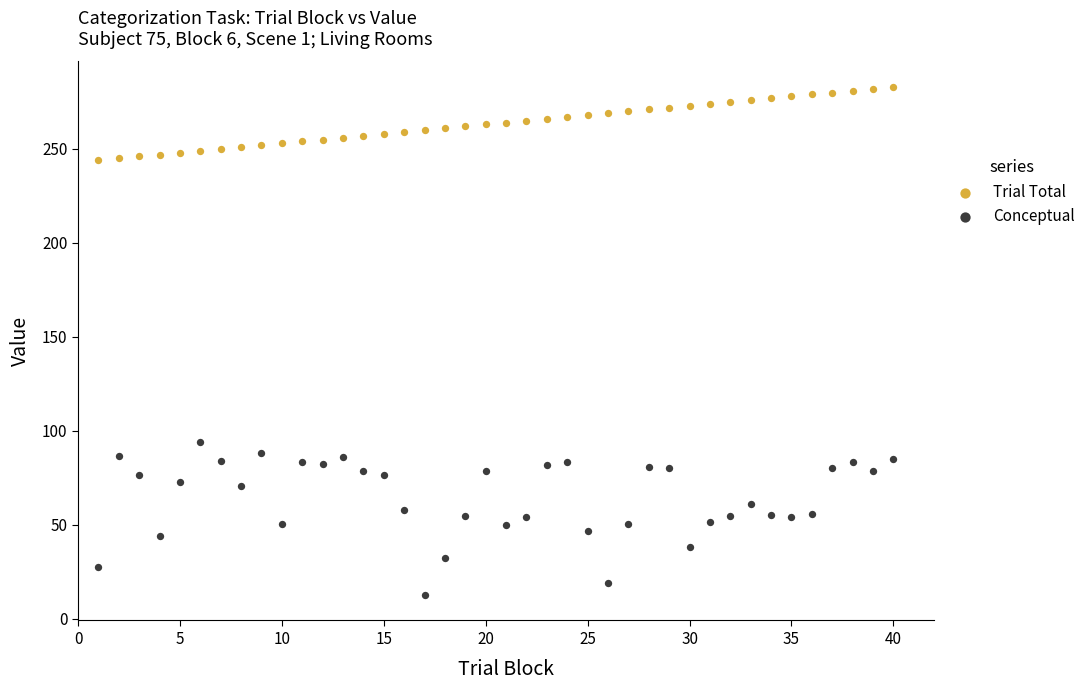

Across all data points, what is the range of Y values (max minus min)?

270.4